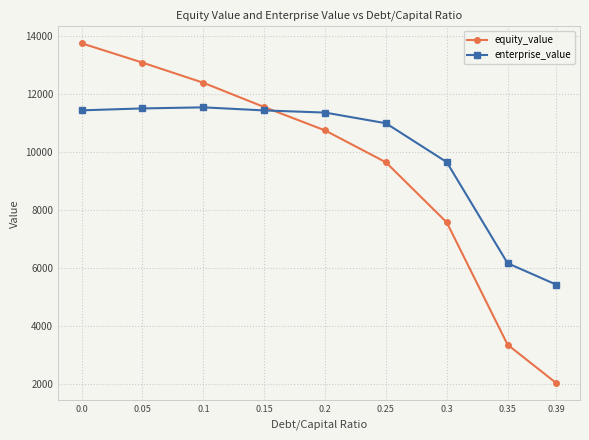

True or false: equity_value has more than 1 points higher than both neighbors.

False